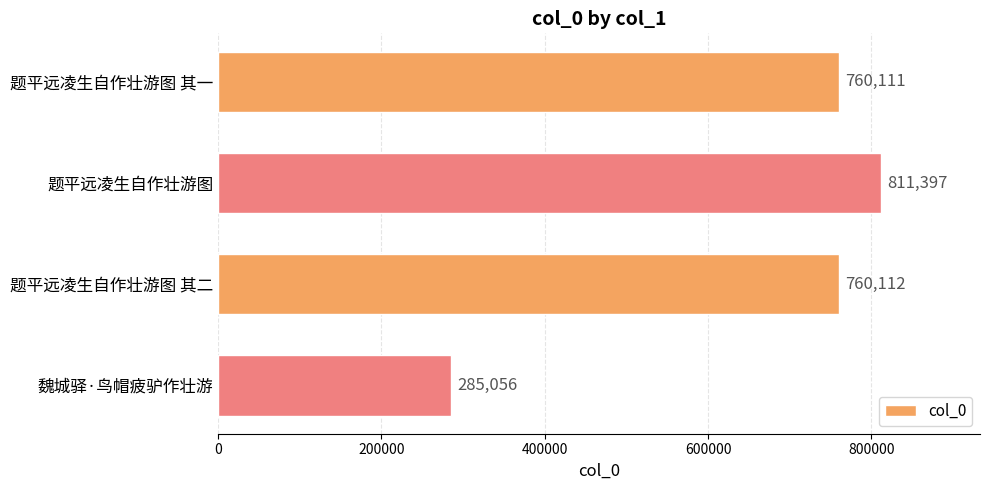

Count the number of data series in this chart.

1